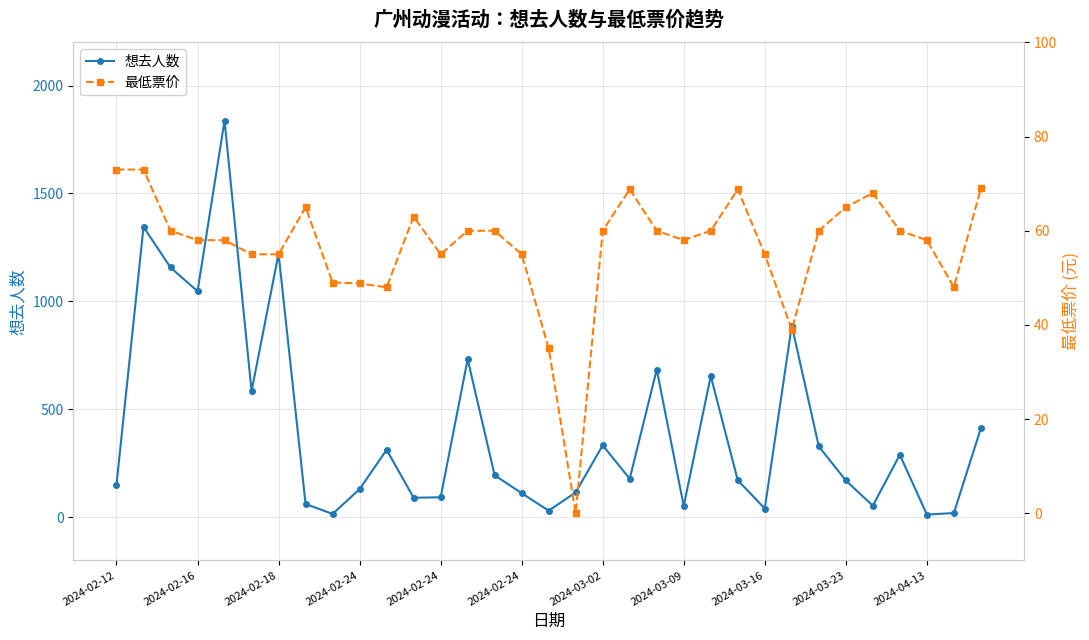

Is the value of 想去人数 at 17 greater than the value of 最低票价 at 13?

Yes